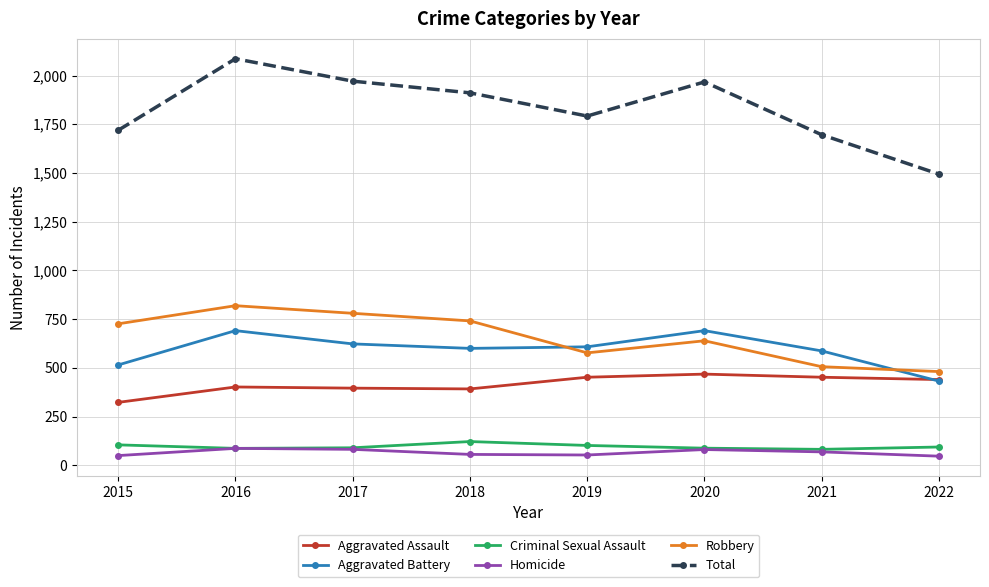

What is the maximum value shown in the chart?

2086